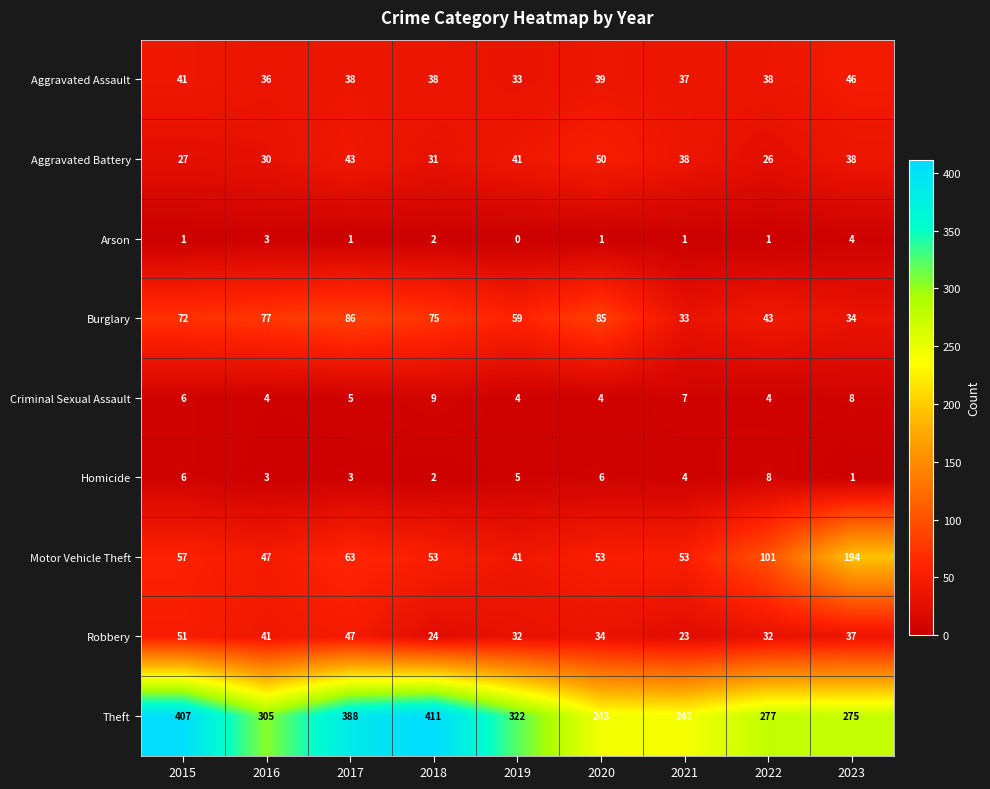

Where does the Theft series first go above 305?

2015